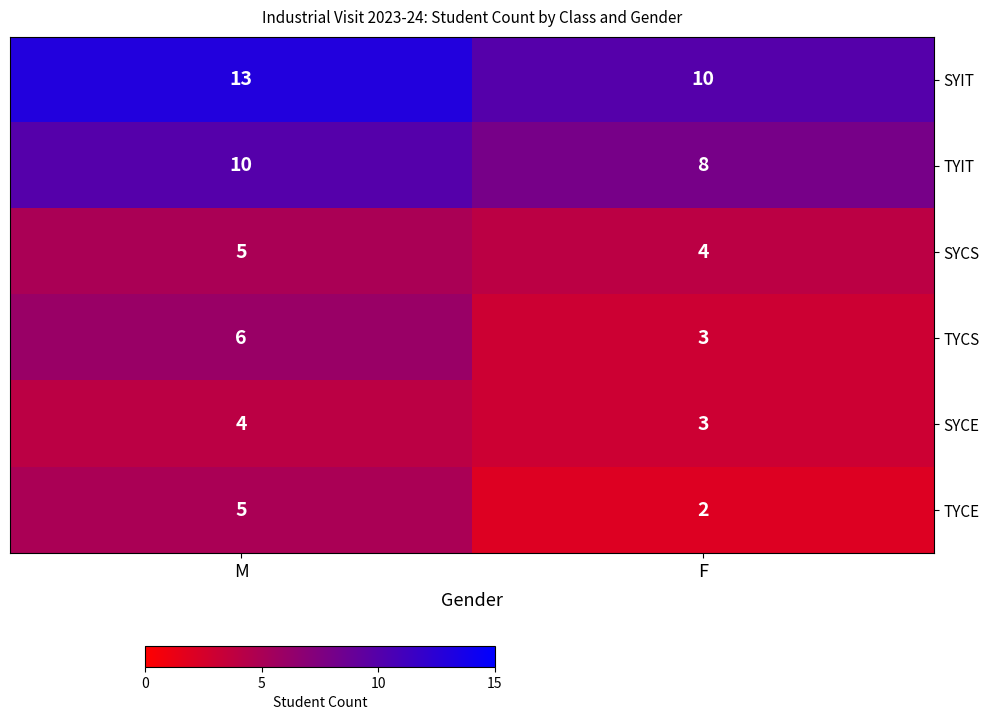

What is the total value across all series at M?

43